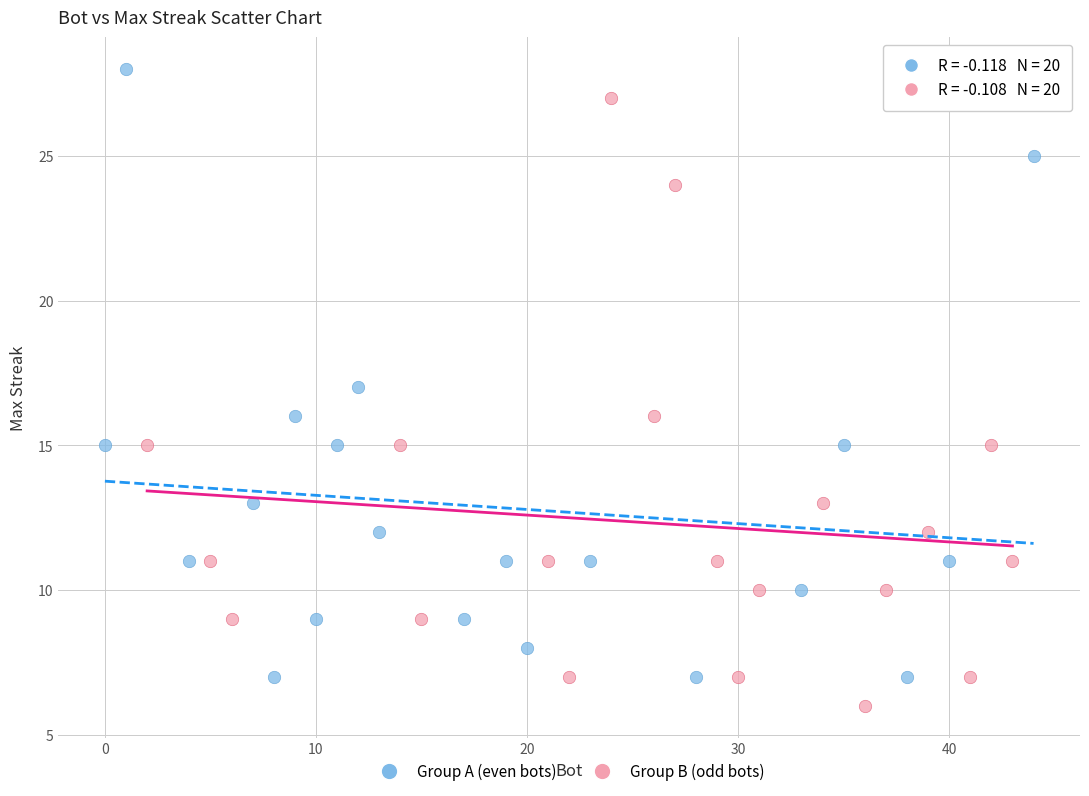

Which series reaches the minimum Y coordinate?

Group B (odd bots)